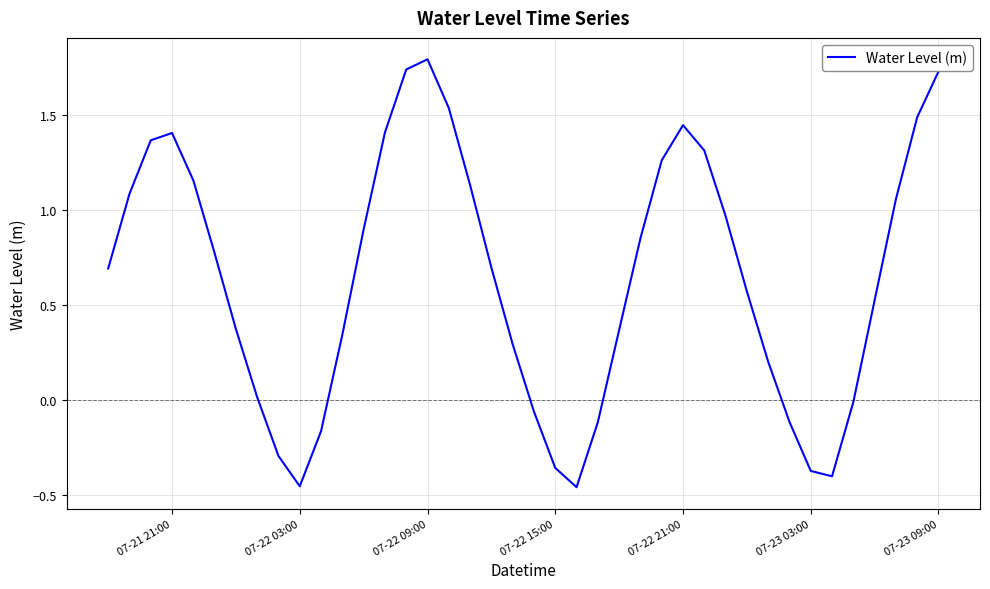

What is the difference between the maximum and minimum values?

2.3